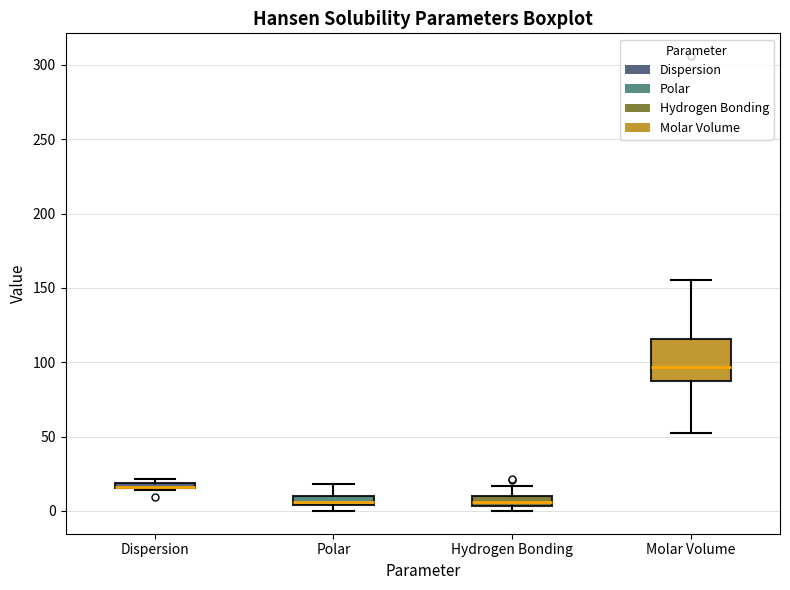

Where is the lower edge of the box for Dispersion on the y-axis? The values are not printed on the chart, so give them approximately, as read against the axis.

15